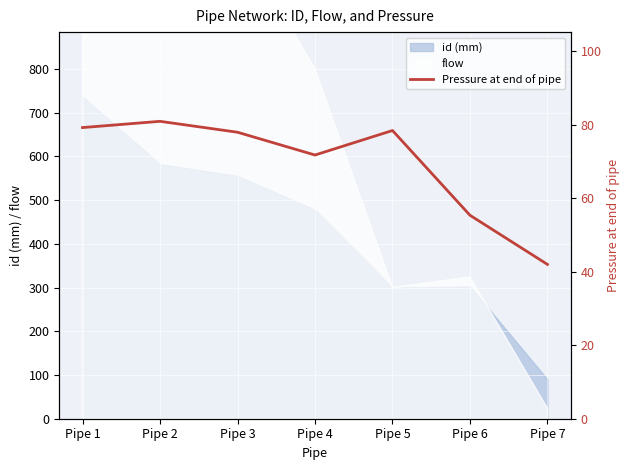

List the labels in order of value, largest first.

Pipe 2, Pipe 1, Pipe 5, Pipe 3, Pipe 4, Pipe 6, Pipe 7